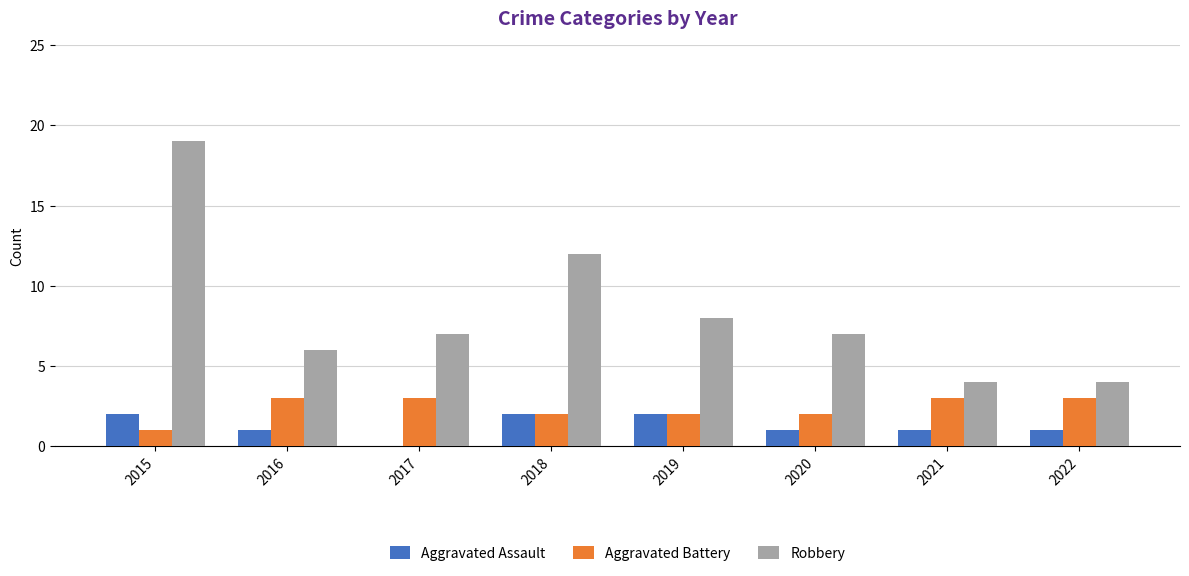

Reading left to right, transcribe all the data shown in this chart.

Aggravated Assault: 2	1	0	2	2	1	1	1
Aggravated Battery: 1	3	3	2	2	2	3	3
Robbery: 19	6	7	12	8	7	4	4